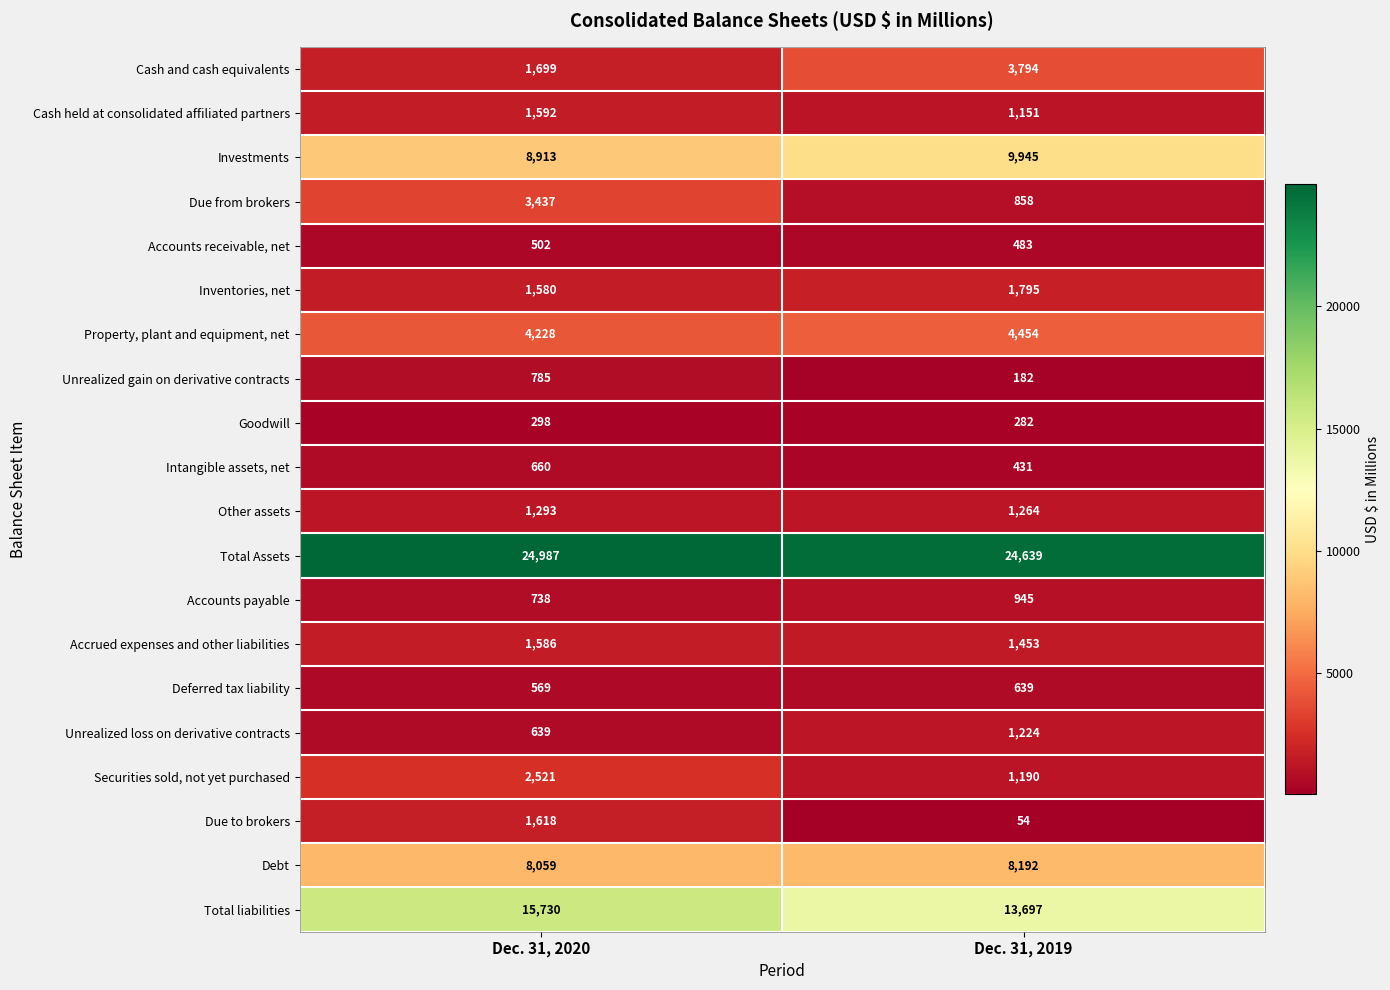

What is the spread (max minus min) of values at Dec. 31, 2020?

24689